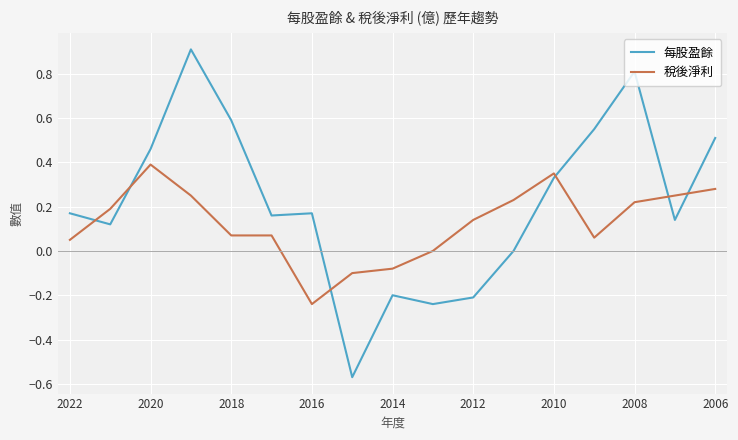

What is the greatest value displayed?

0.9